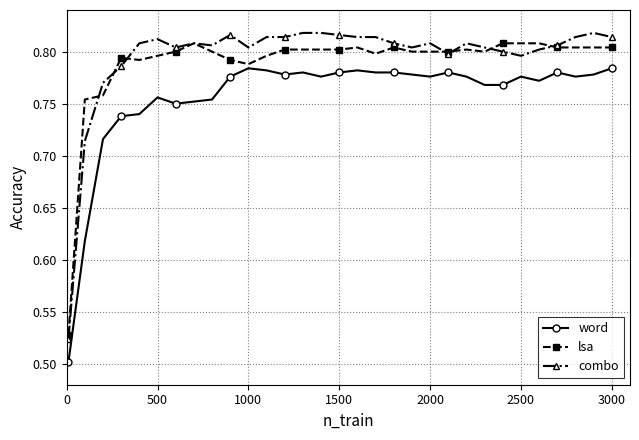

True or false: combo has more than 0 interior local peaks.

True